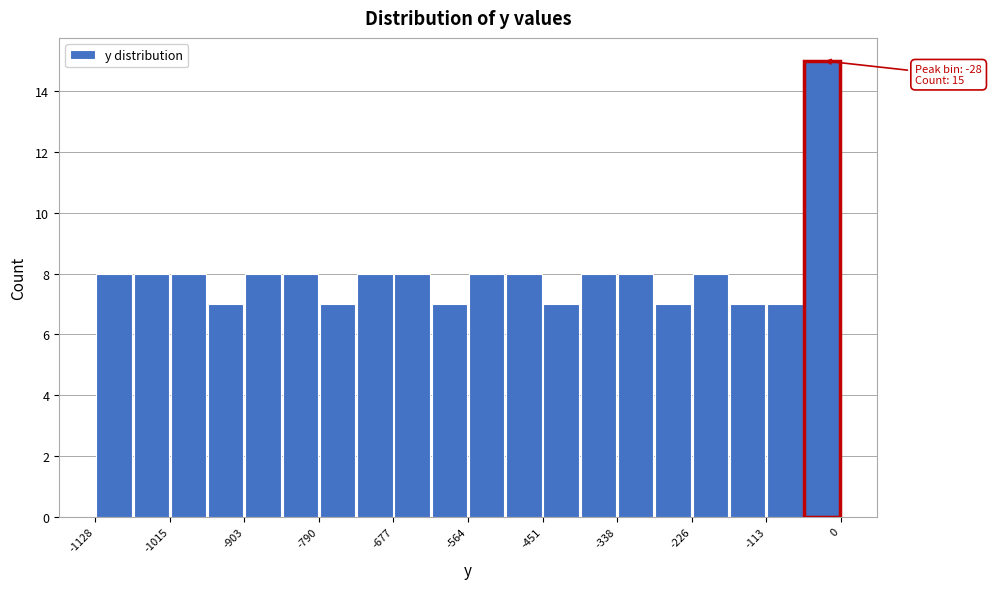

Around what value on the x-axis is the tallest bar? Give the approximate position of its centre, as read against the axis.

-20